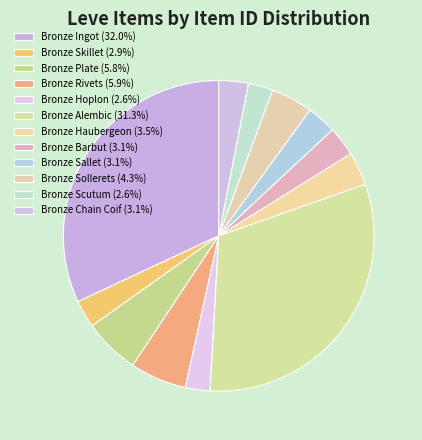

Rank the categories by value from highest to lowest.

Bronze Ingot, Bronze Alembic, Bronze Rivets, Bronze Plate, Bronze Sollerets, Bronze Haubergeon, Bronze Barbut, Bronze Sallet, Bronze Chain Coif, Bronze Skillet, Bronze Scutum, Bronze Hoplon